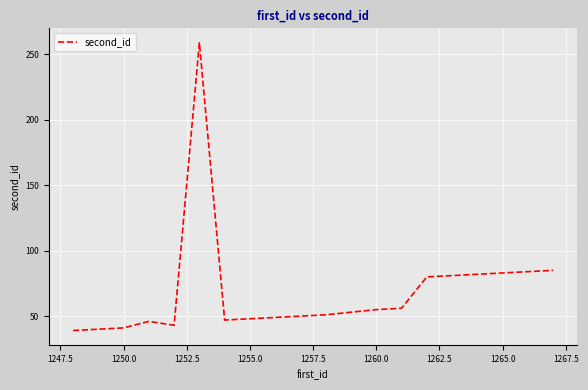

What is the difference between the maximum and minimum values?

220